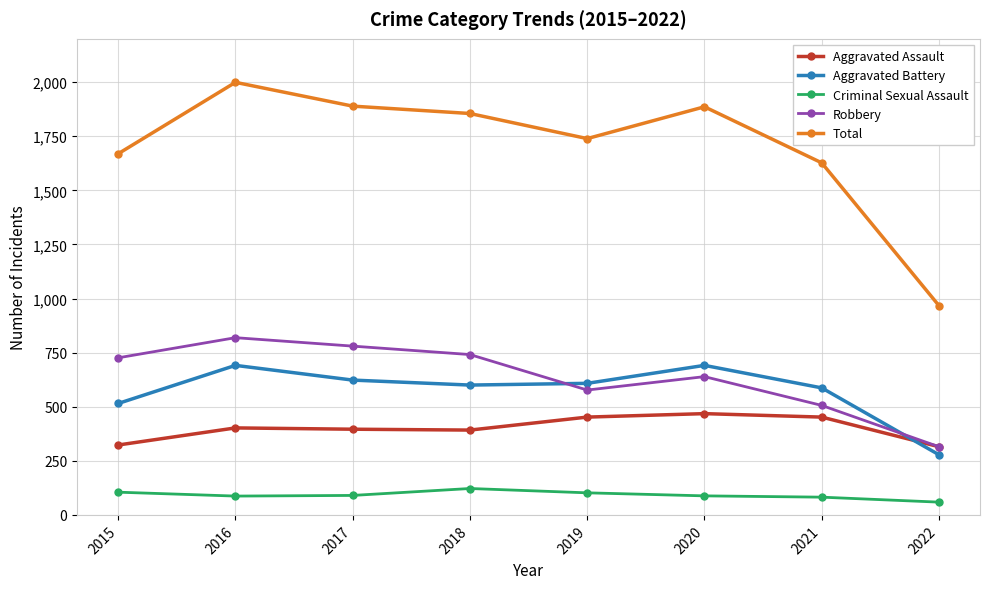

The Robbery series shows 1076 at 2015. True or false?

False